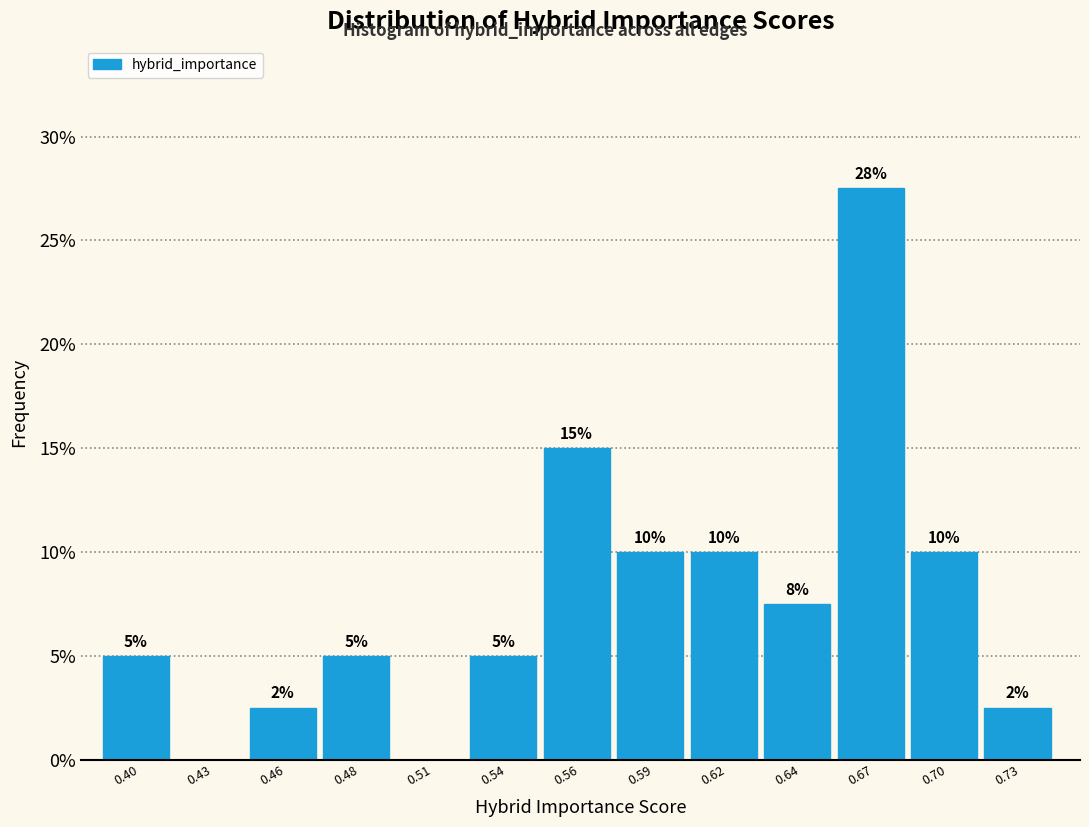

Which label corresponds to the largest value in the chart?

0.67